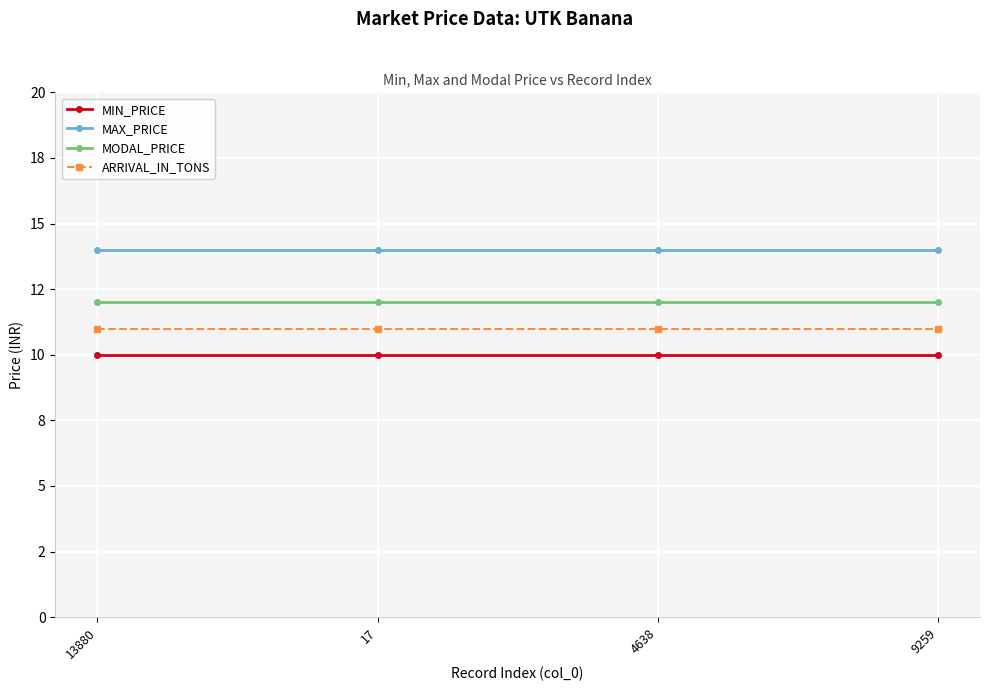

What is the sum of the MAX_PRICE values at 9259 and 13880?

28